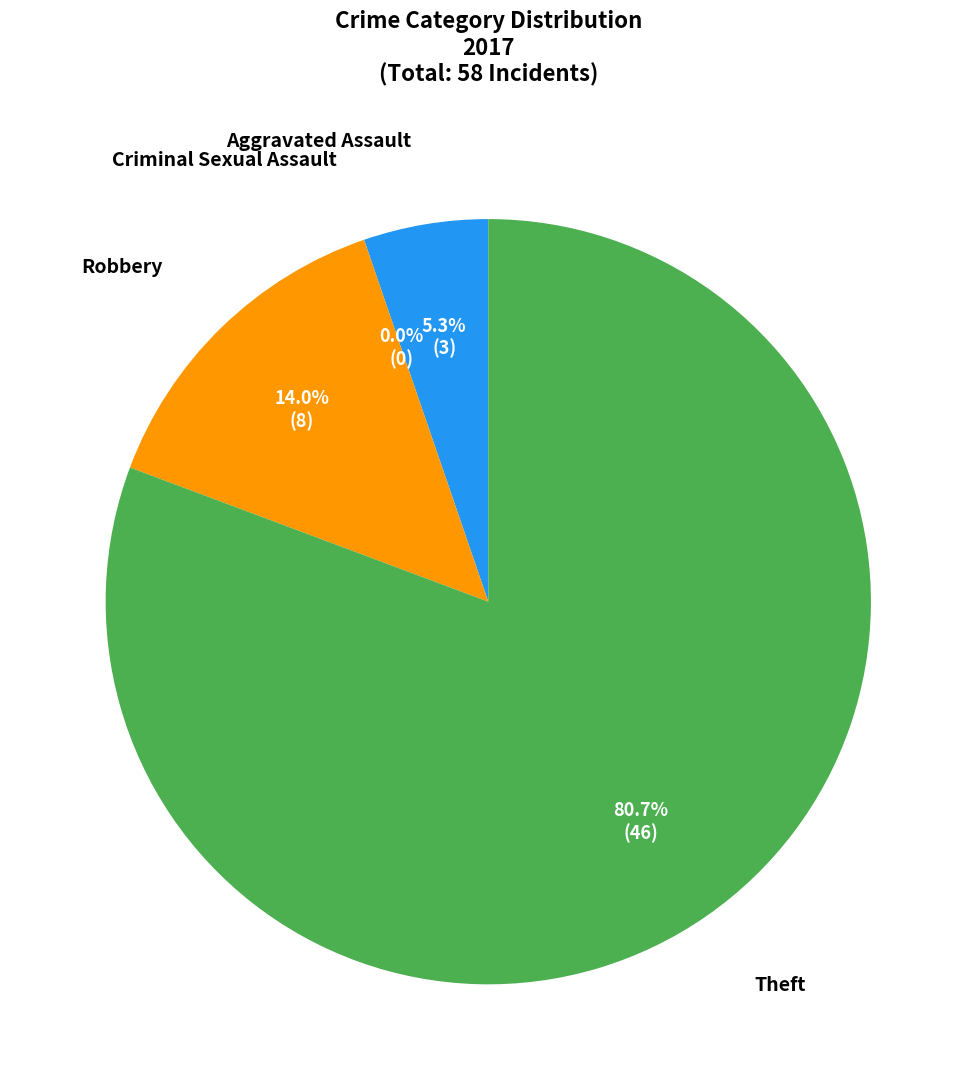

How many segments does this pie chart have?

4